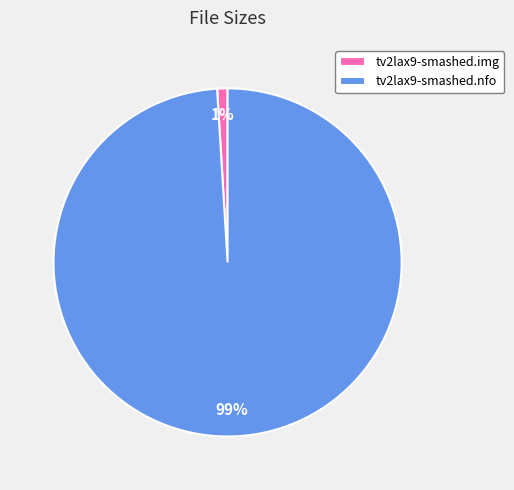

To the nearest percent, what portion does tv2lax9-smashed.img represent?

1%